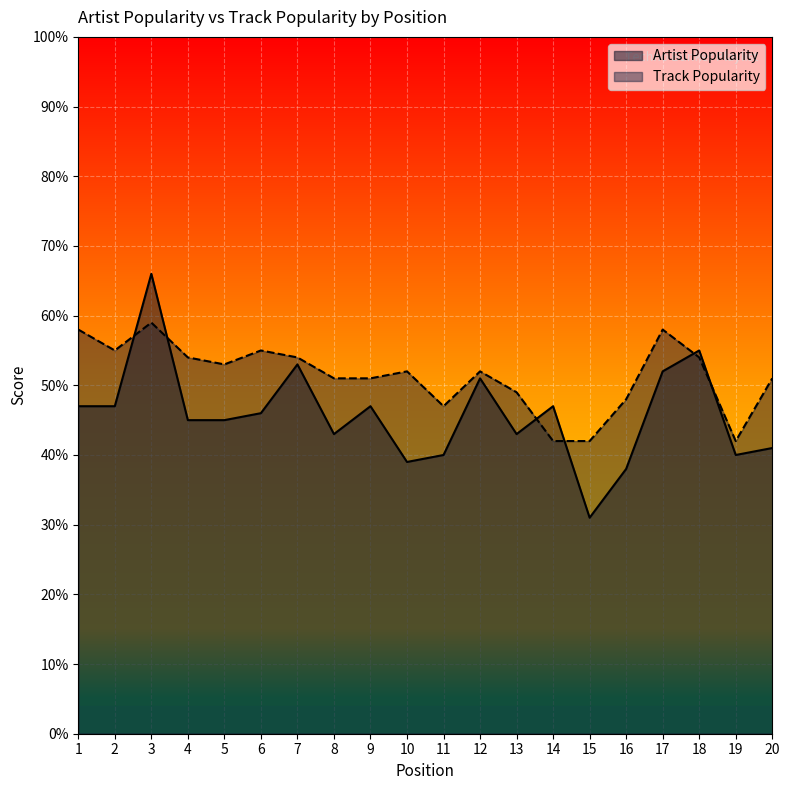

At which category does Artist Popularity reach its first local valley?

8